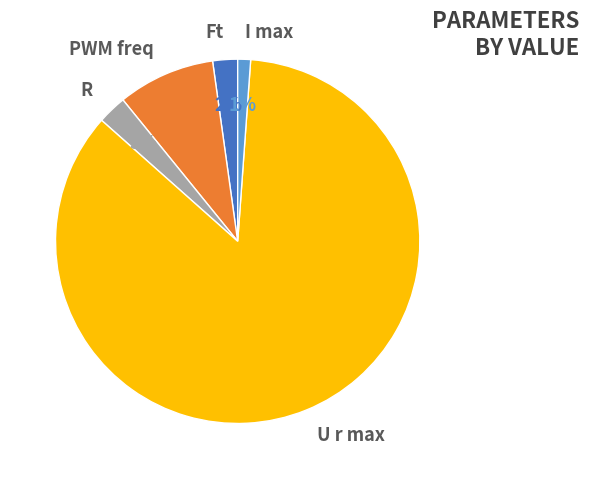

Which has a higher value, Ft or U r max?

U r max